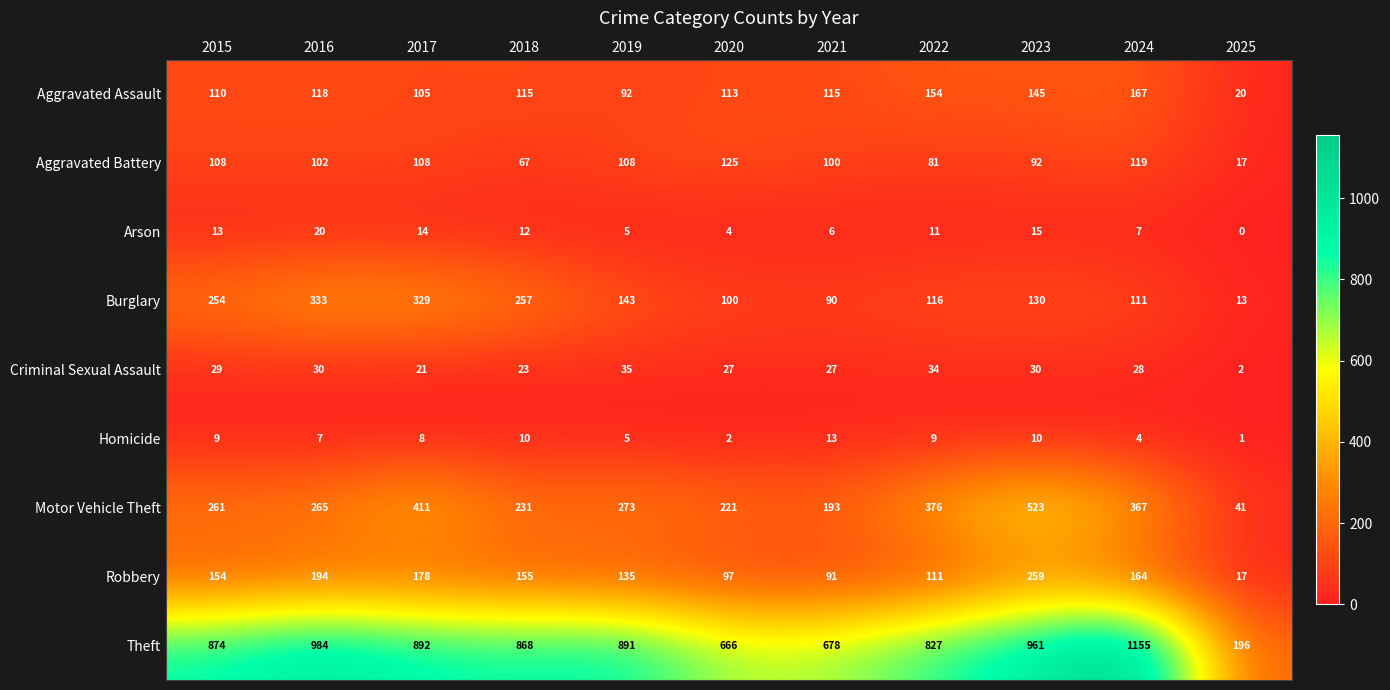

The value of Arson at 2020 is 2. True or false?

False